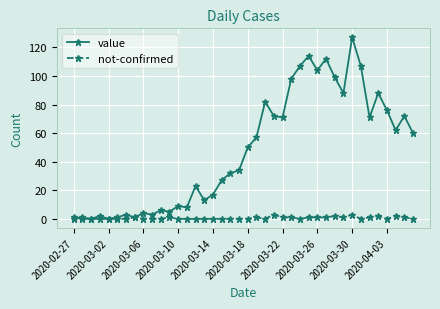

Rank the series by their maximum value, from lowest to highest.

not-confirmed, value